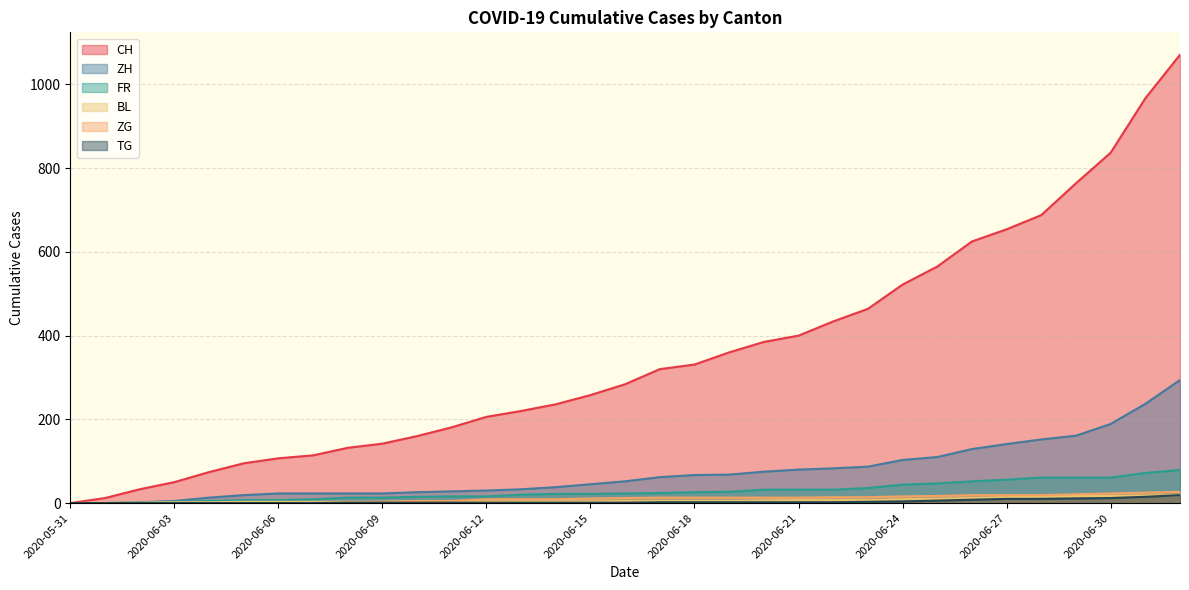

True or false: ZG and CH cross at least once.

False